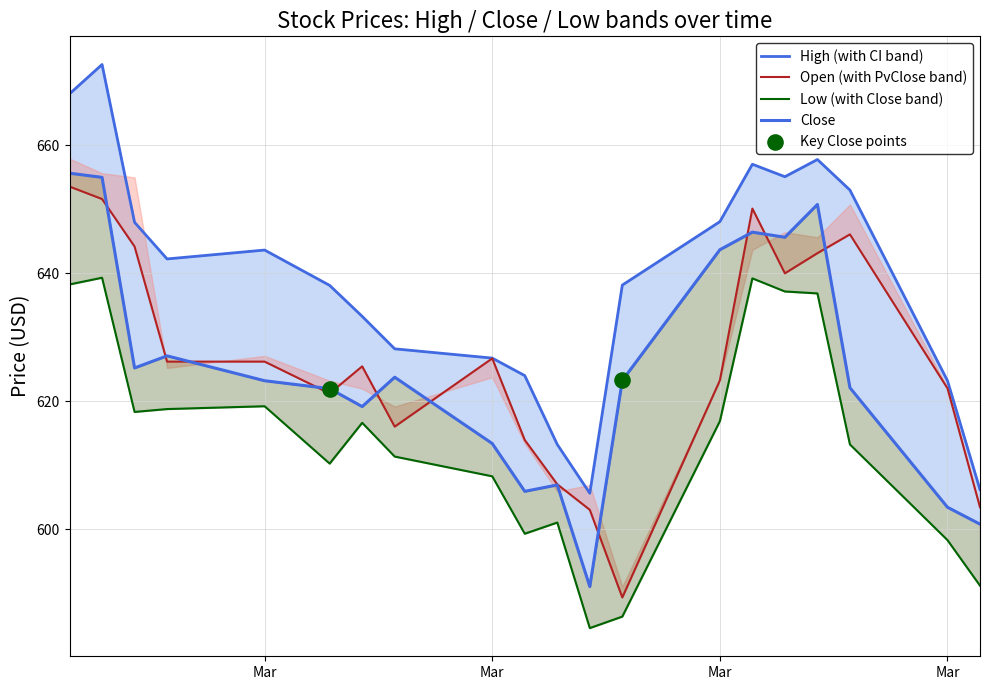

Which series has the largest total across all categories?

High